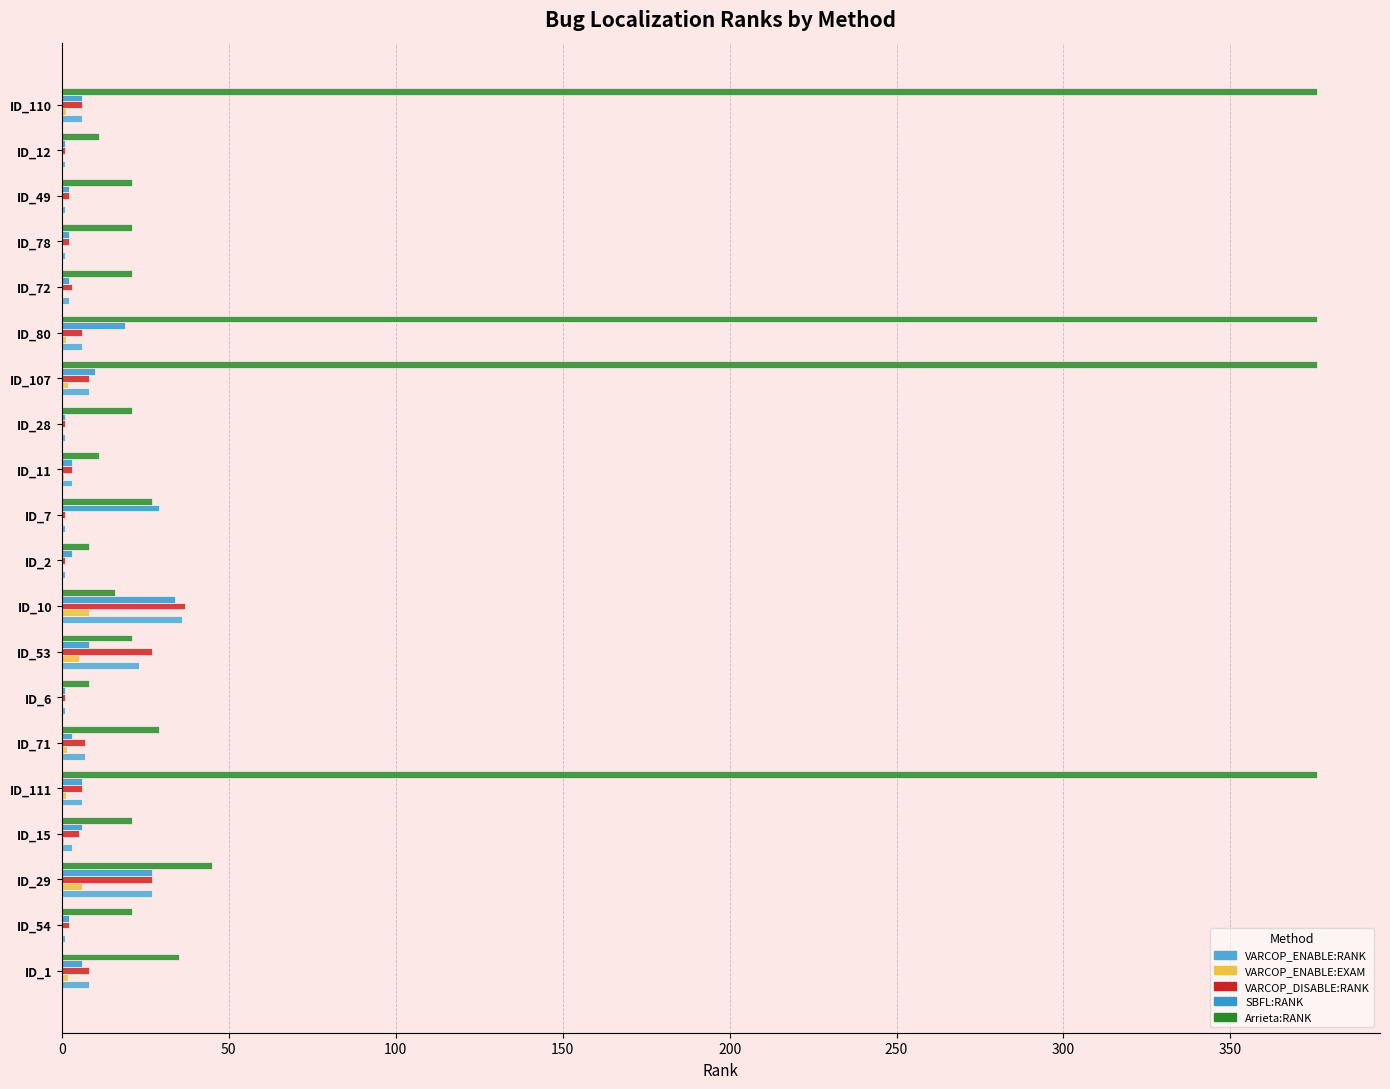

Rank the series by their maximum value, from highest to lowest.

Arrieta:RANK, VARCOP_DISABLE:RANK, VARCOP_ENABLE:RANK, SBFL:RANK, VARCOP_ENABLE:EXAM